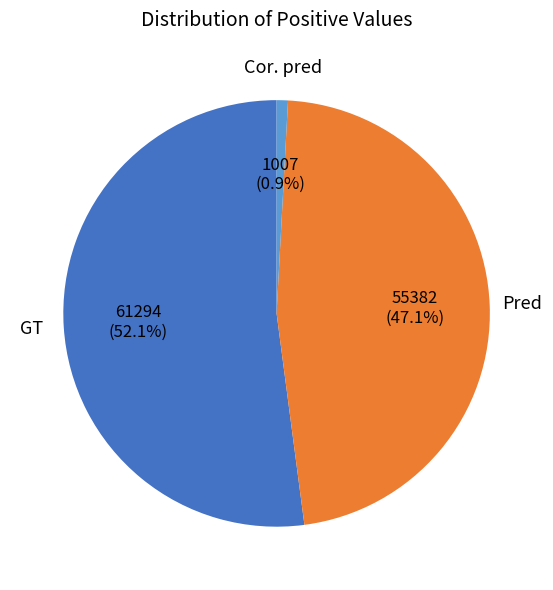

The GT slice represents 46% of the pie. True or false?

False